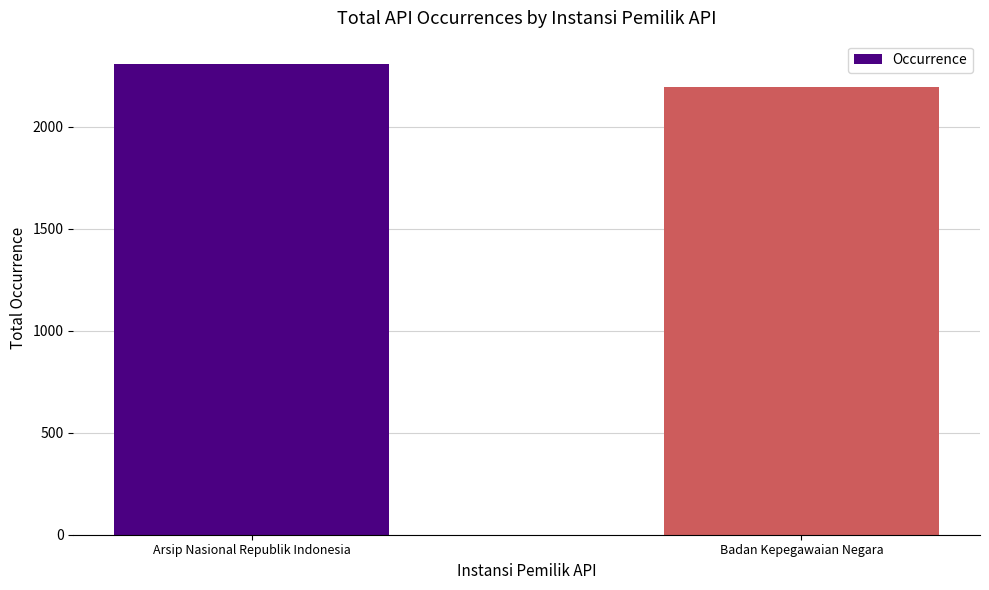

What value does the data have at Badan Kepegawaian Negara?

2193